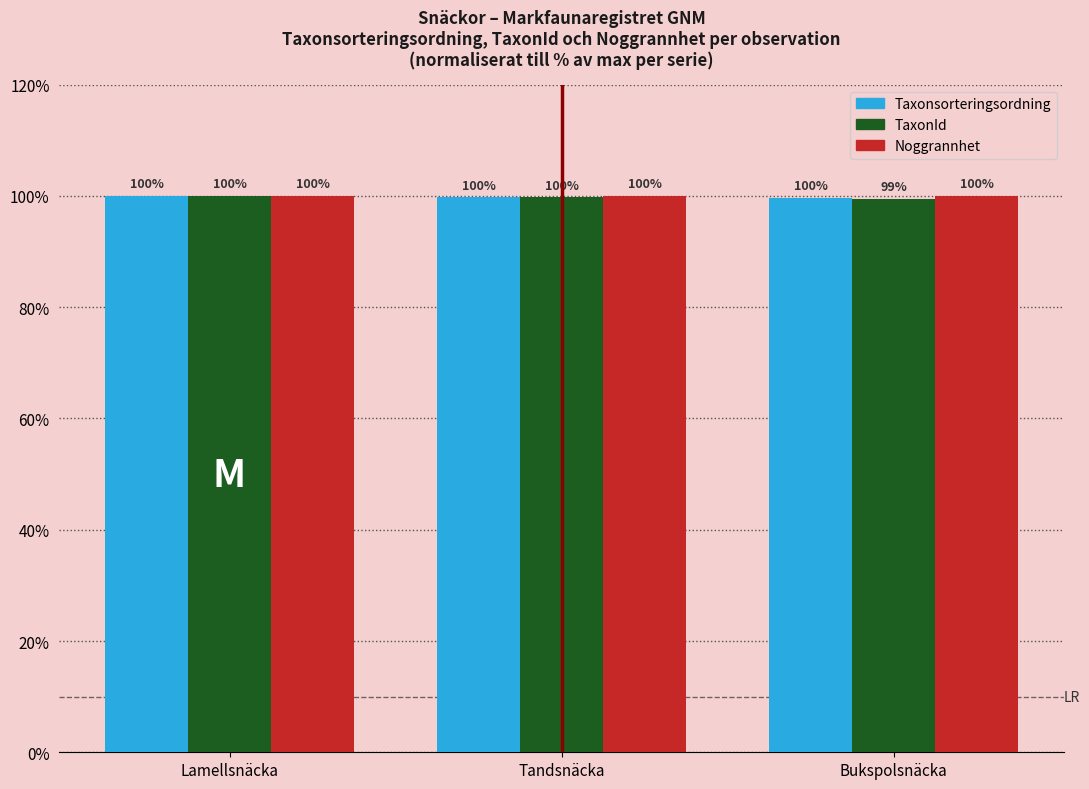

The value of TaxonId at Bukspolsnäcka is 99.5. True or false?

True